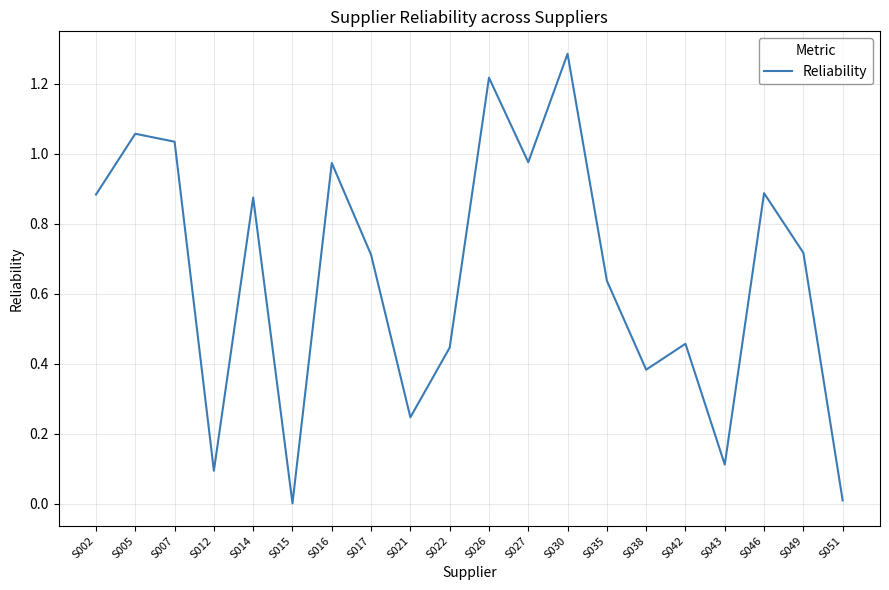

Is it true that the value at S026 is 0.5?

False